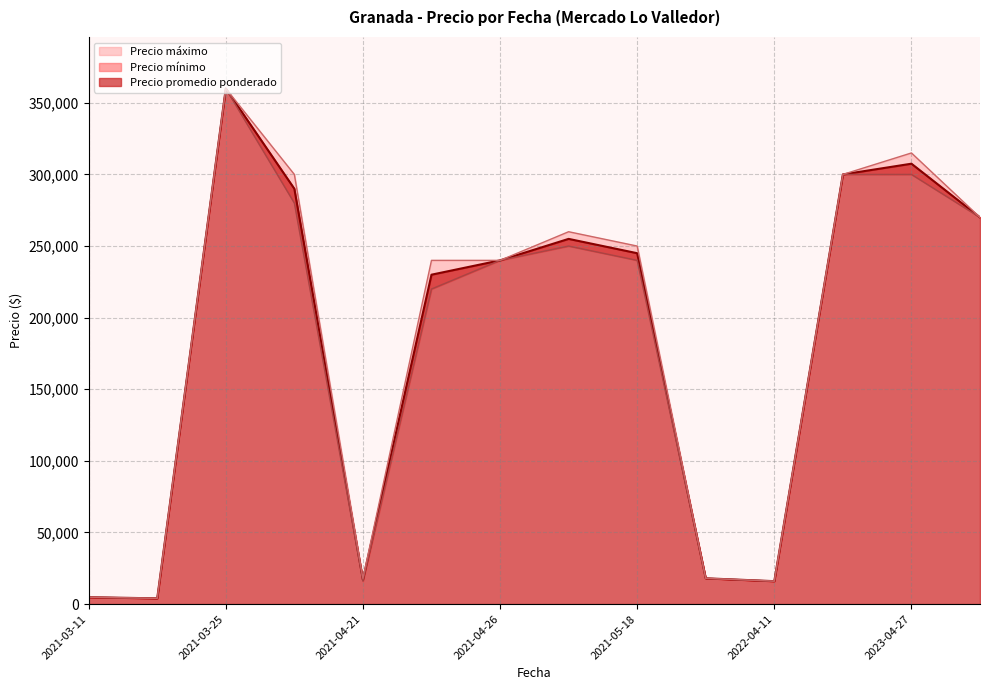

What is the minimum value shown in the chart?

4000